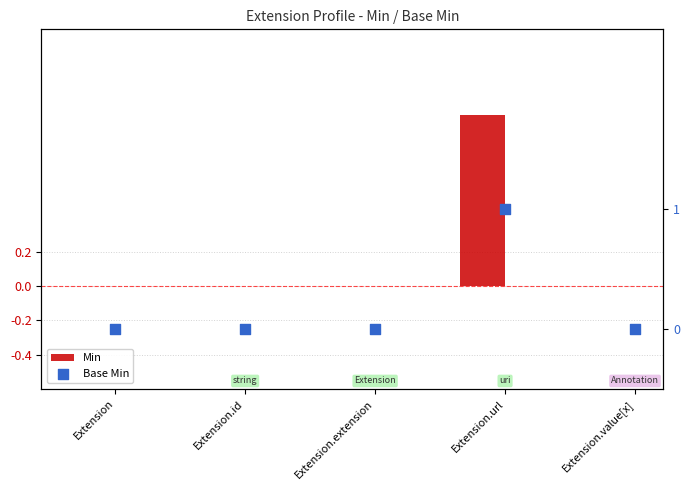

Which series has the widest spread of Y values?

Min